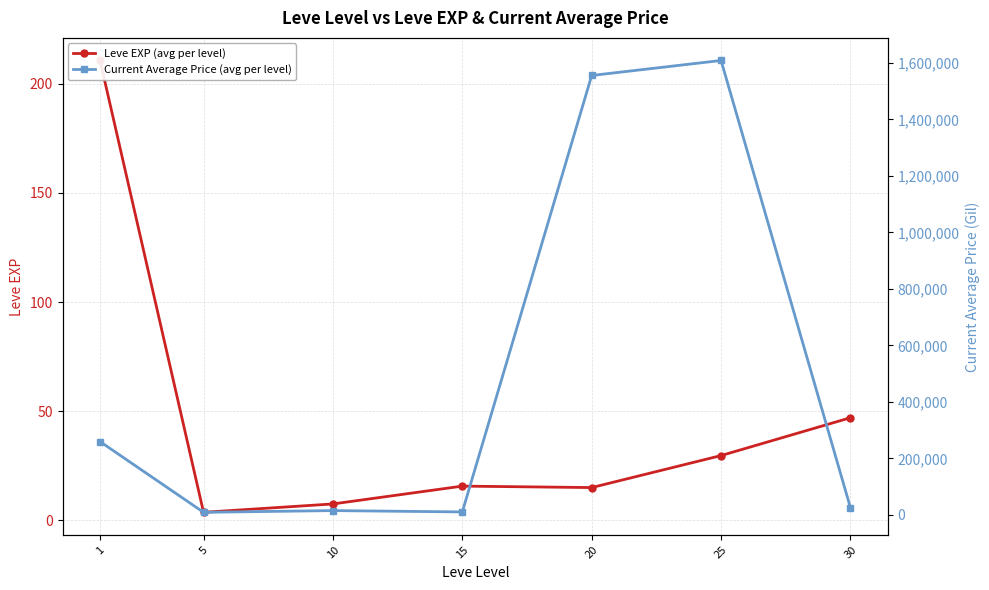

Which series changed the most between 20 and 25?

Current Average Price (avg per level)